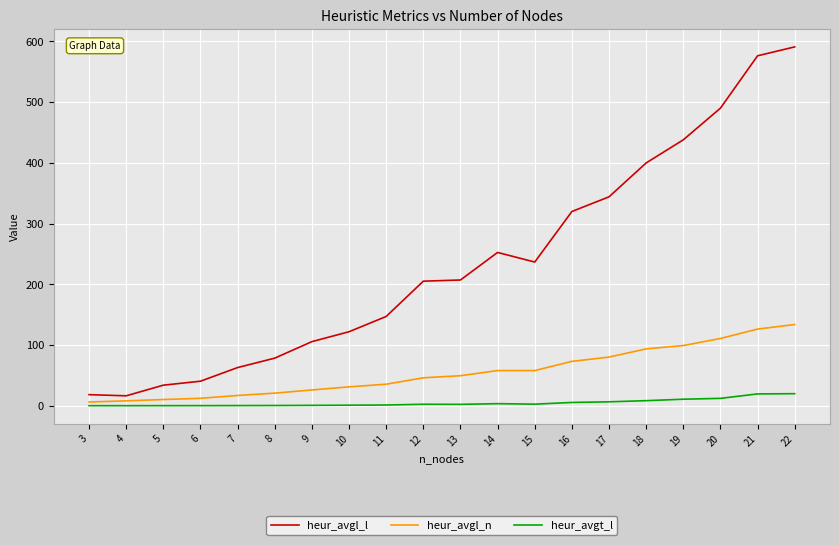

What is the difference between the heur_avgt_l values at 4 and 16?

5.3